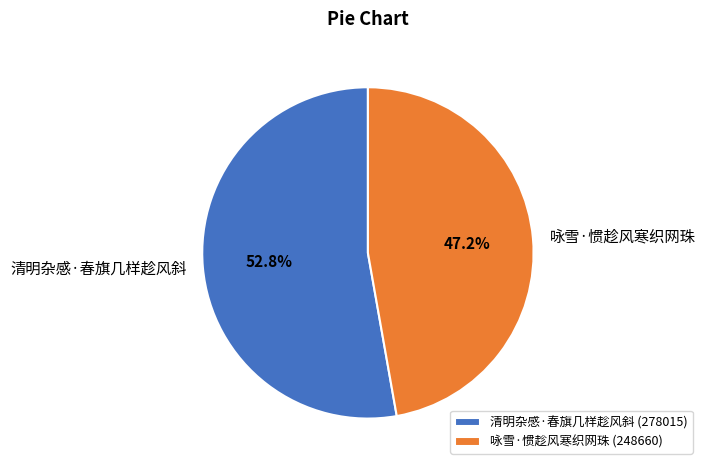

True or false: 清明杂感·春旗几样趁风斜 accounts for 53% of the total.

True